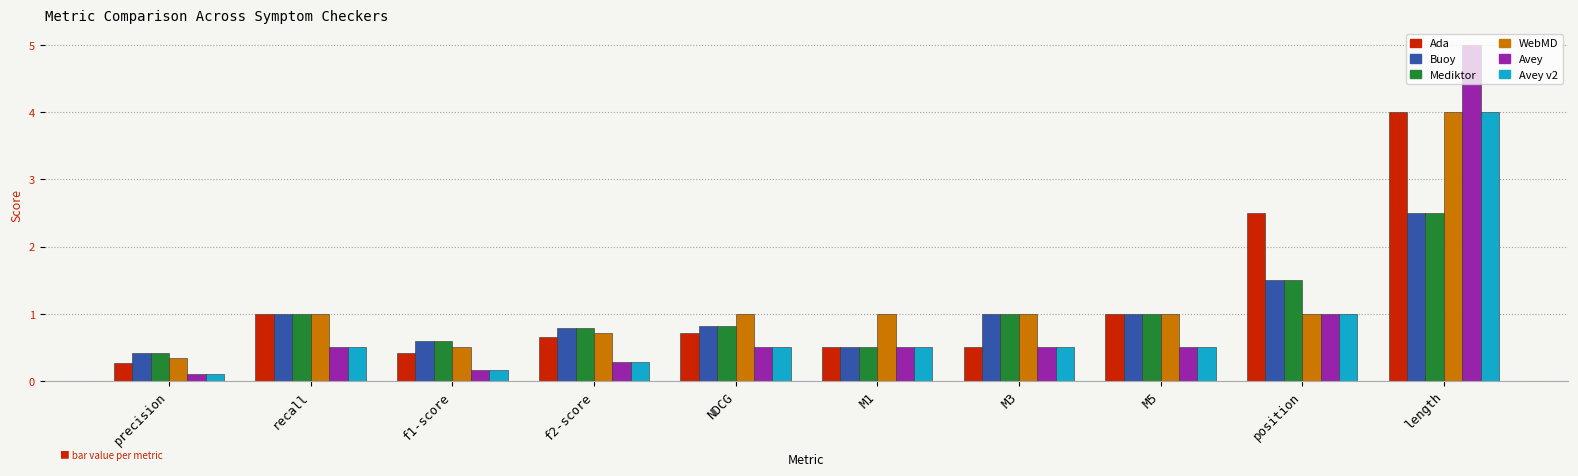

Reading left to right, extract all data points from this chart.

Ada: 0.3	1.0	0.4	0.6	0.7	0.5	0.5	1.0	2.5	4.0
Buoy: 0.4	1.0	0.6	0.8	0.8	0.5	1.0	1.0	1.5	2.5
Mediktor: 0.4	1.0	0.6	0.8	0.8	0.5	1.0	1.0	1.5	2.5
WebMD: 0.3	1.0	0.5	0.7	1.0	1.0	1.0	1.0	1.0	4.0
Avey: 0.1	0.5	0.2	0.3	0.5	0.5	0.5	0.5	1.0	5.0
Avey v2: 0.1	0.5	0.2	0.3	0.5	0.5	0.5	0.5	1.0	4.0